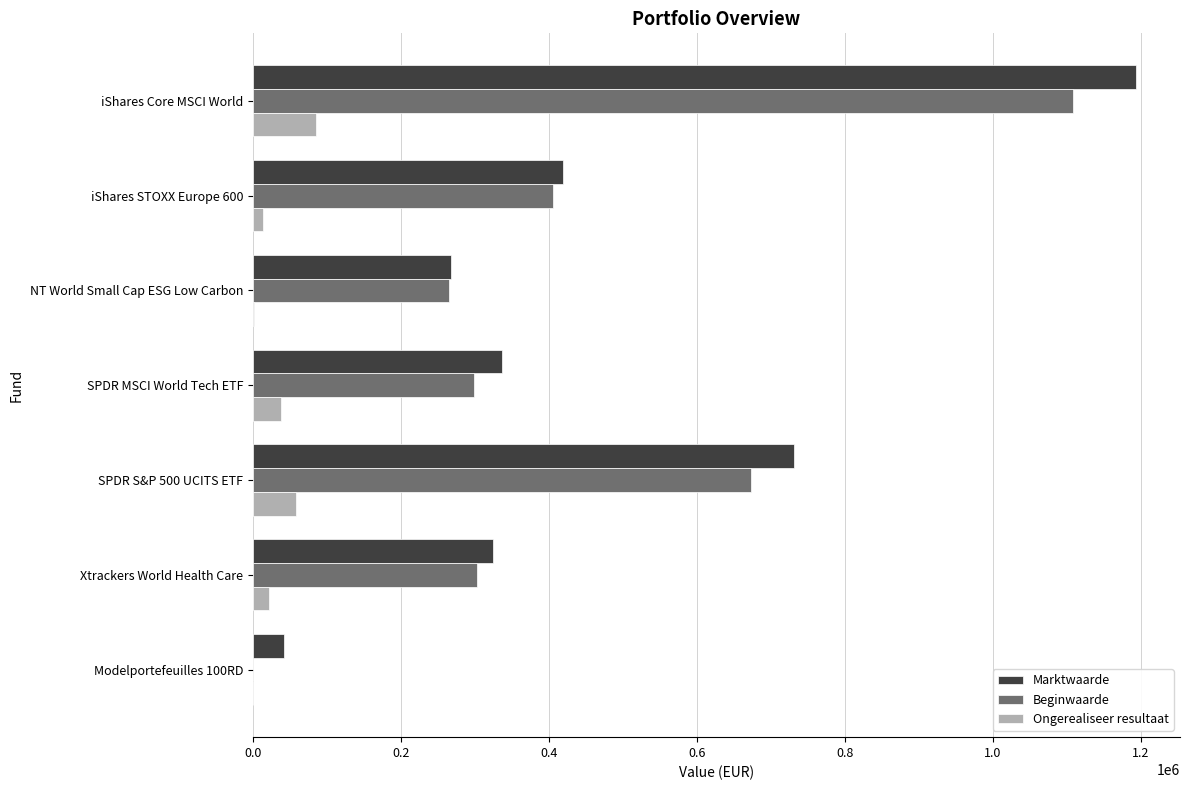

Which category has the highest value in the Marktwaarde series?

iShares Core MSCI World